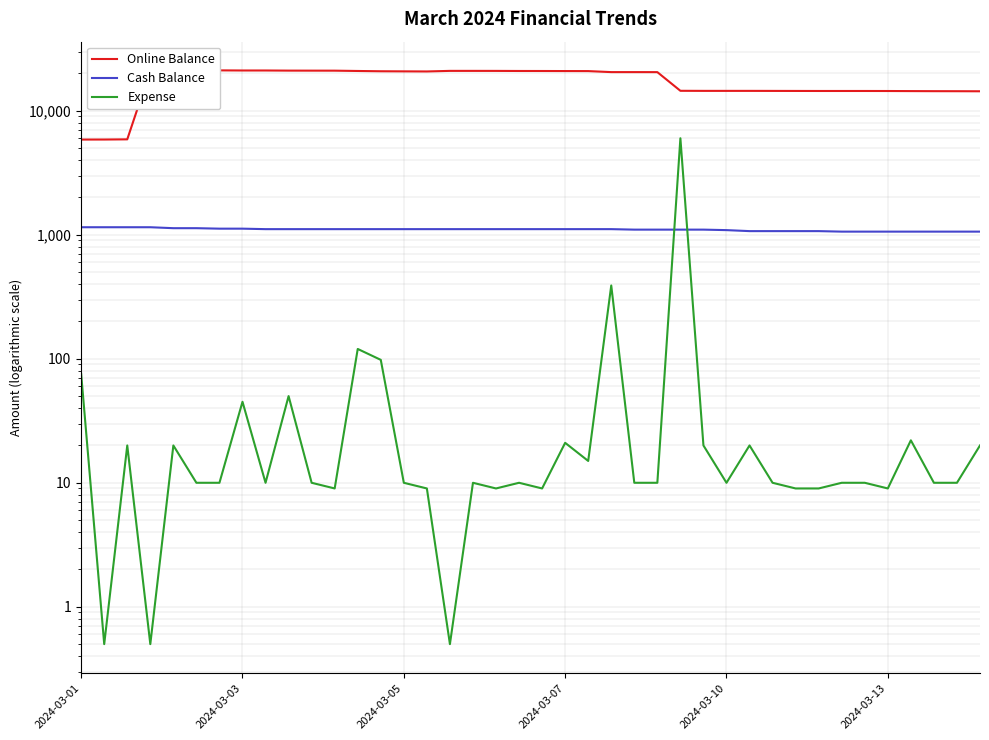

What is the sum of the Cash Balance values at 8 and 31?

2180.0